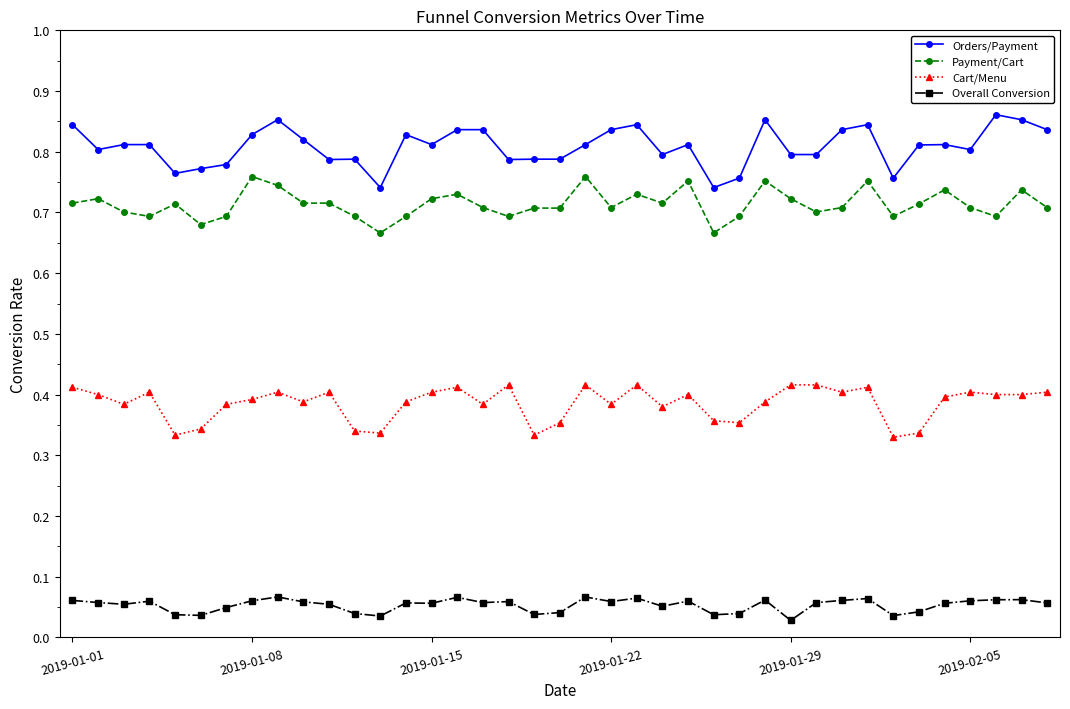

Rank the series by their maximum value, from lowest to highest.

Overall Conversion, Cart/Menu, Payment/Cart, Orders/Payment